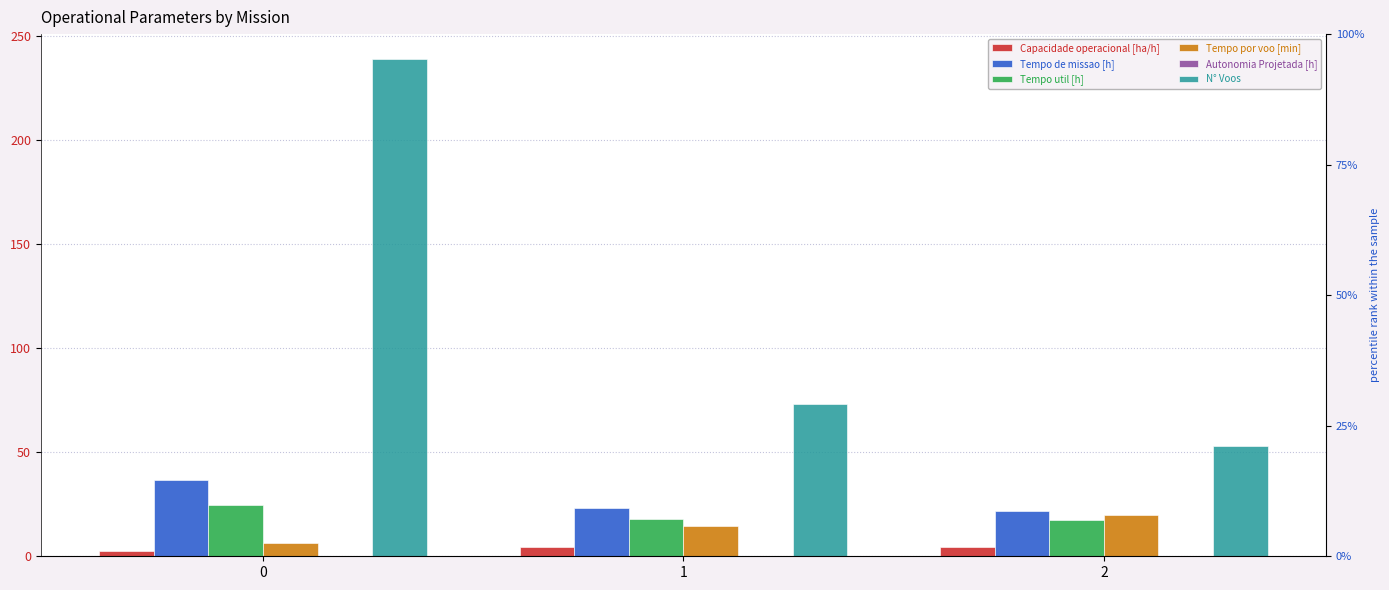

Which series has the largest range (max minus min)?

N° Voos